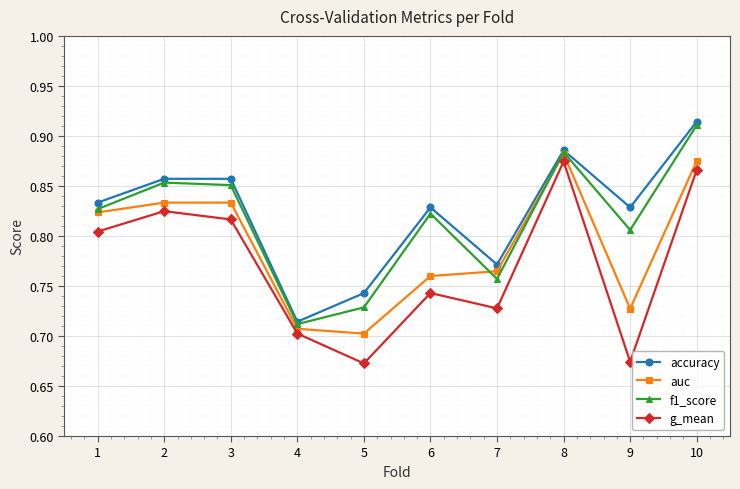

Where is the first local minimum for f1_score?

4